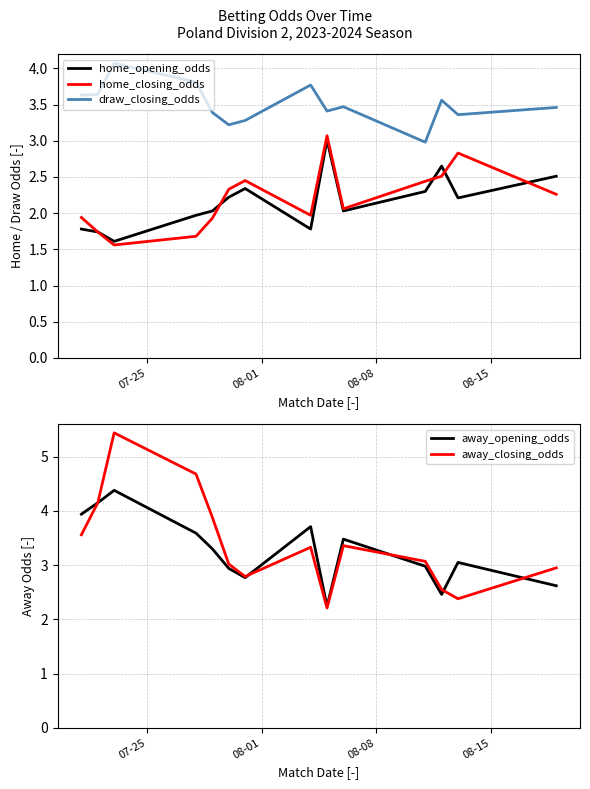

What is the maximum value for away_opening_odds?

4.4